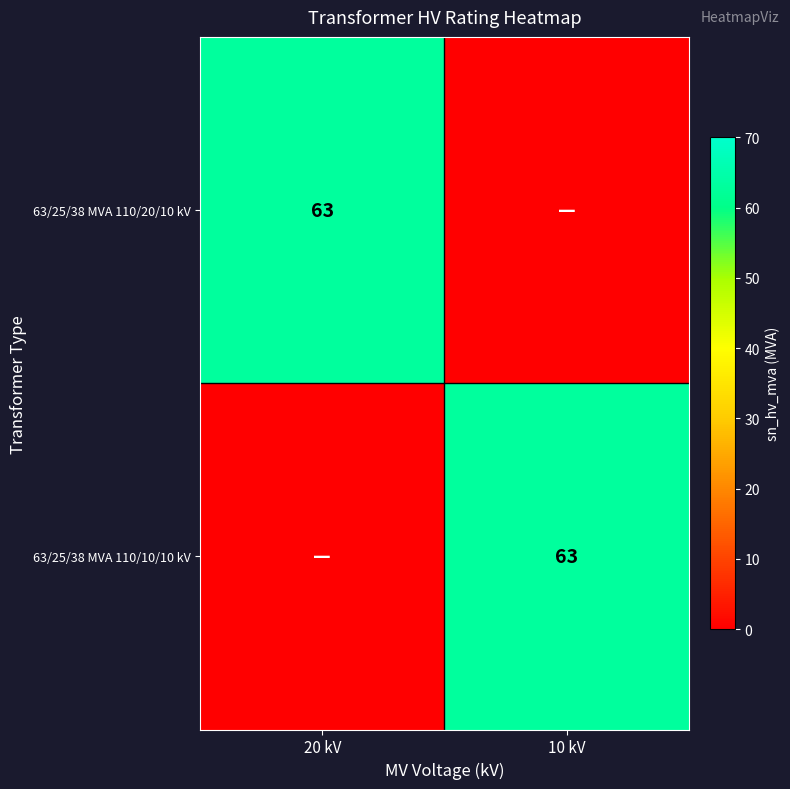

The value of 63/25/38 MVA 110/10/10 kV at 10 kV is 104. True or false?

False